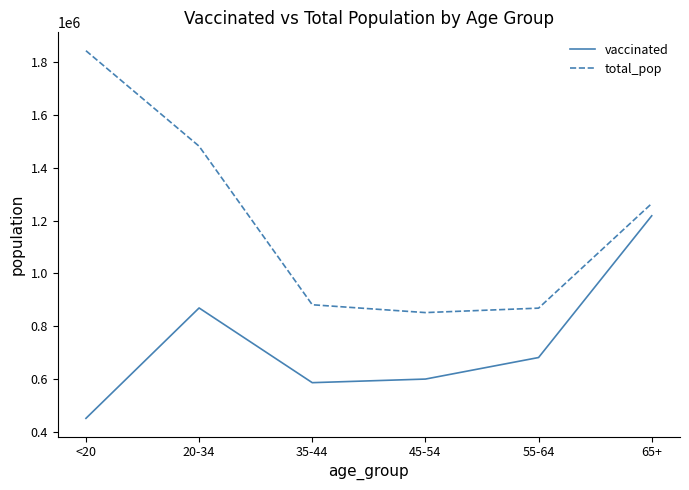

Which series has the widest spread of values?

total_pop